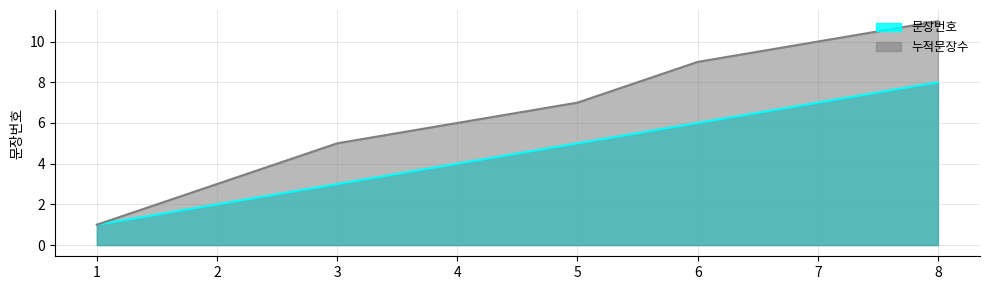

At which label does 누적문장수 first exceed 7?

6